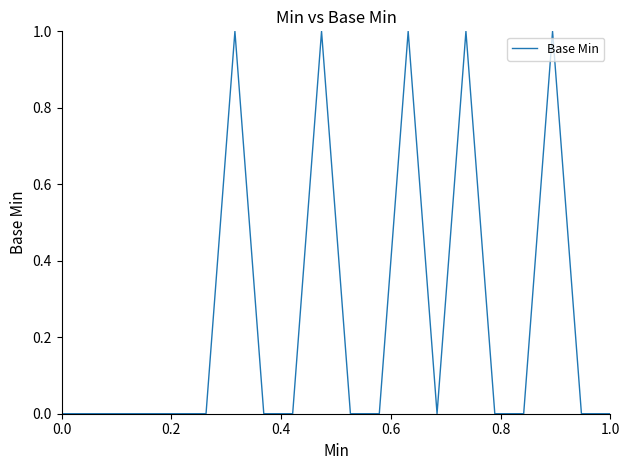

Does the chart have visible grid lines?

No